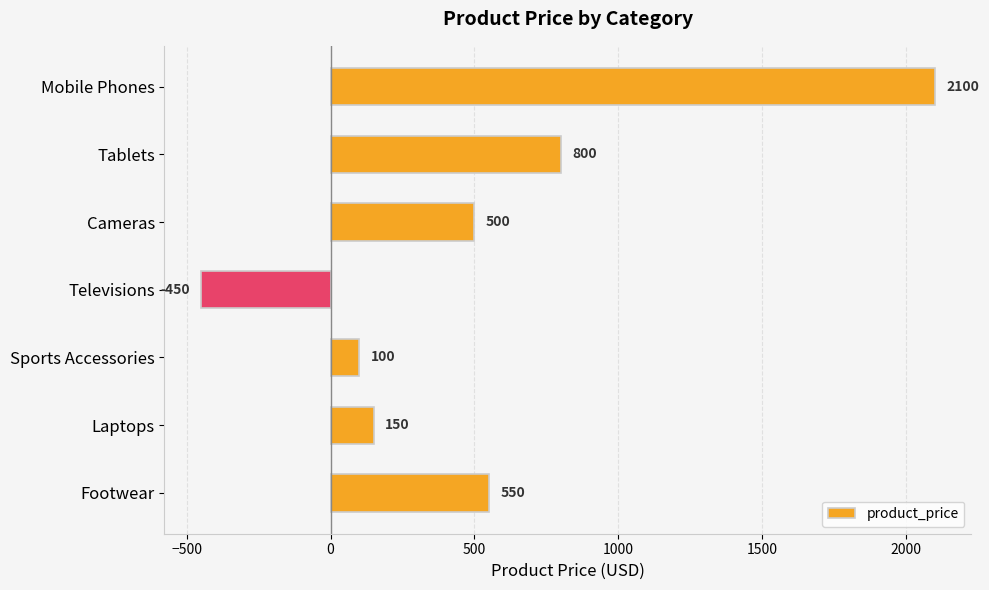

Which has a higher value, Tablets or Cameras?

Tablets